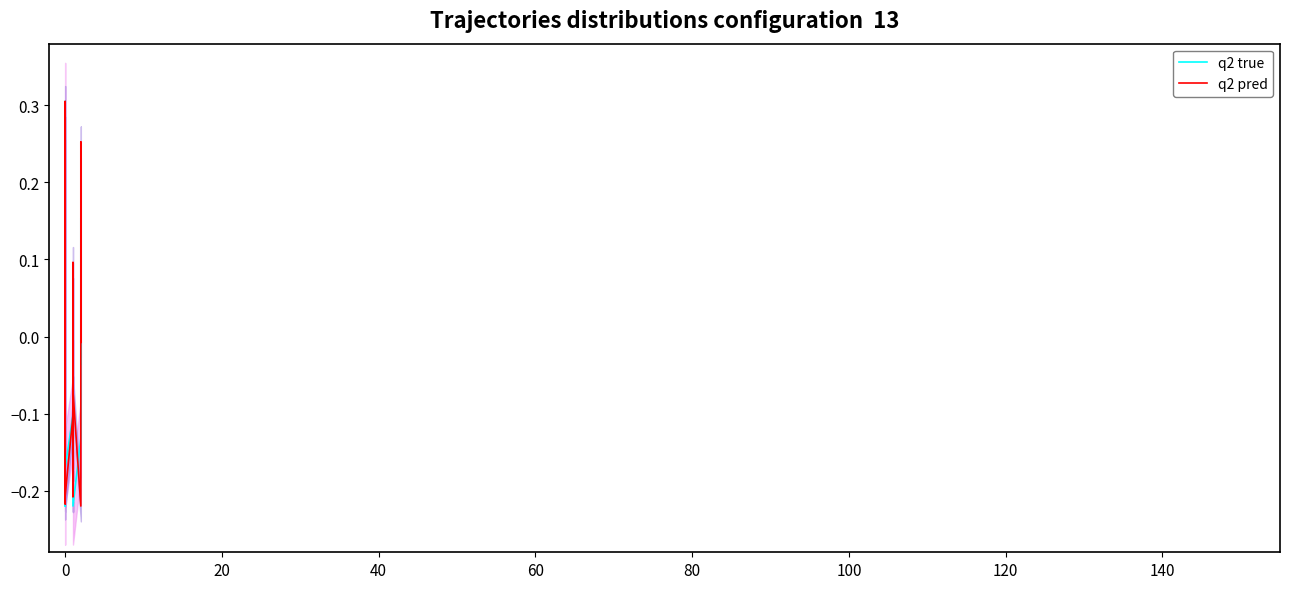

After their last crossing, which series has the higher values: q2 pred or q2 true?

q2 pred